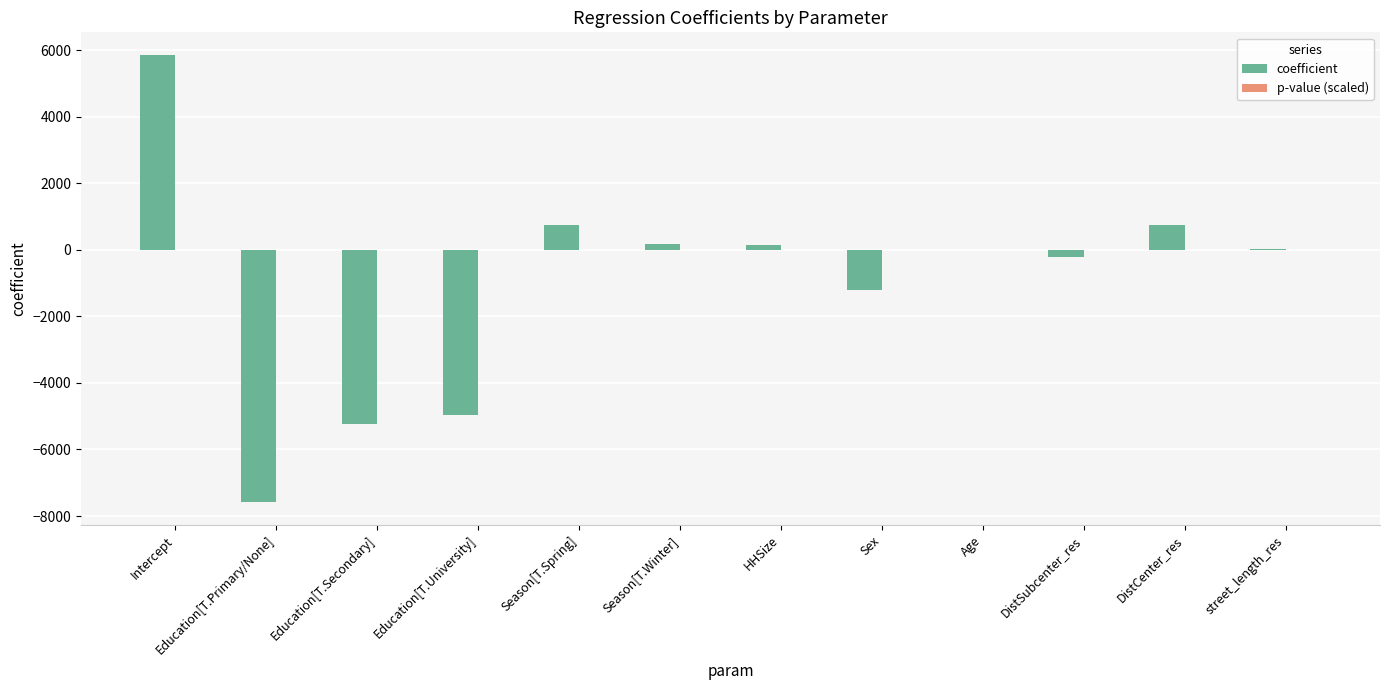

What is the total value across all series at Season[T.Winter]?

170.7